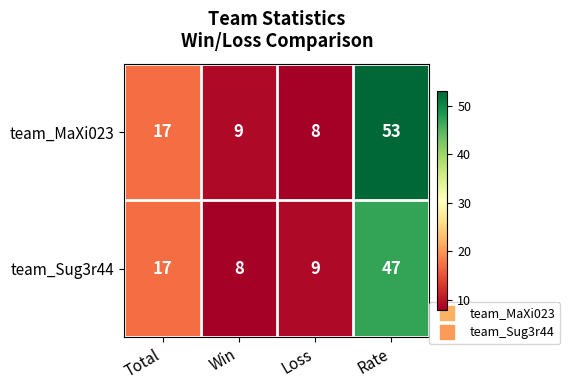

At how many categories does at least one series exceed 36?

1